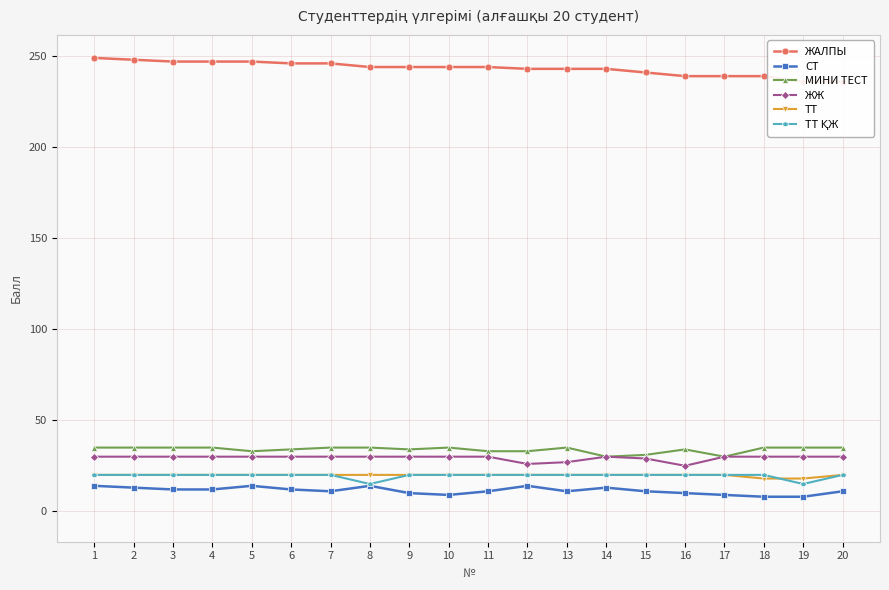

True or false: ЖАЛПЫ and МИНИ ТЕСТ intersect in this chart.

False